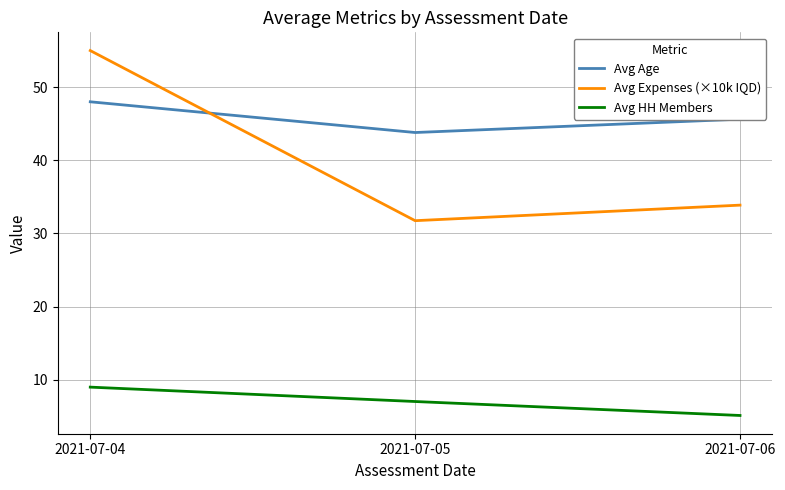

Is the value of Avg HH Members at 2021-07-05 greater than the value of Avg Expenses (×10k IQD) at 2021-07-06?

No